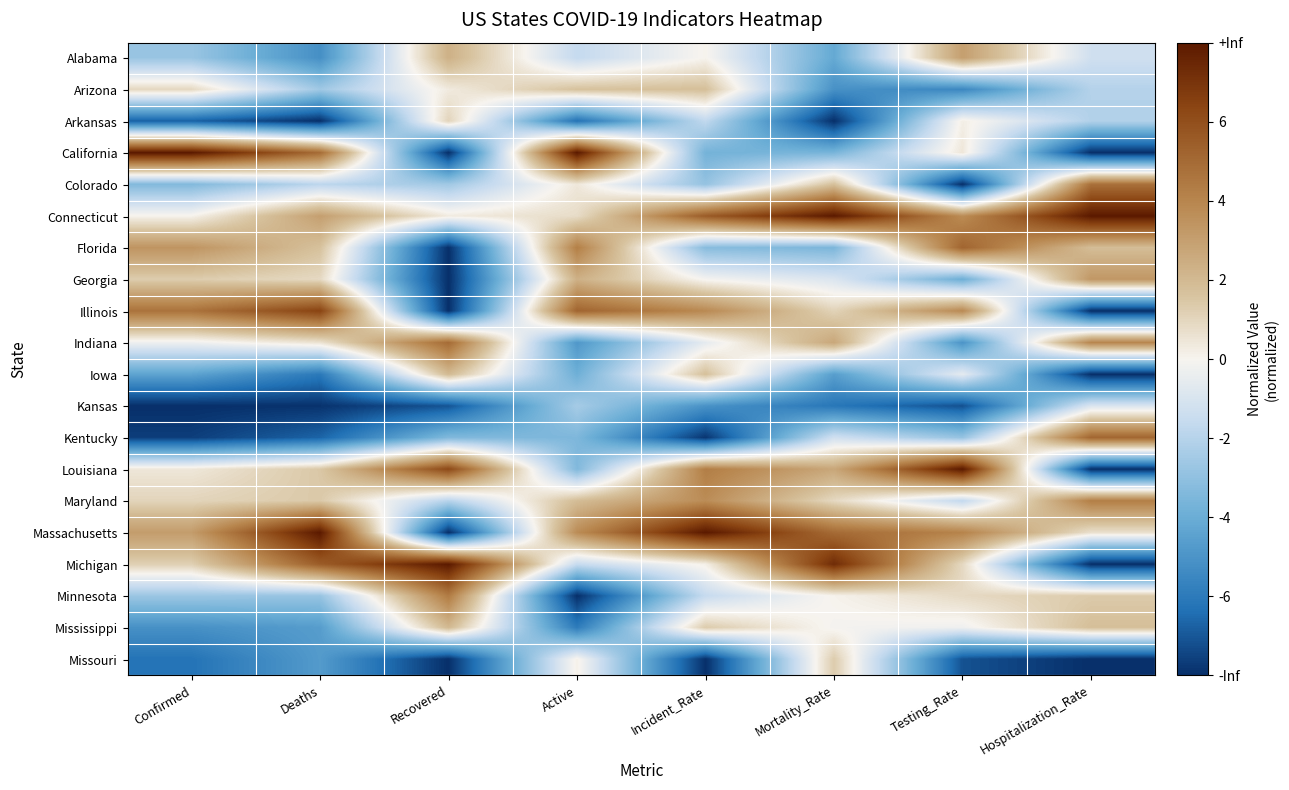

How many series are shown in this chart?

20